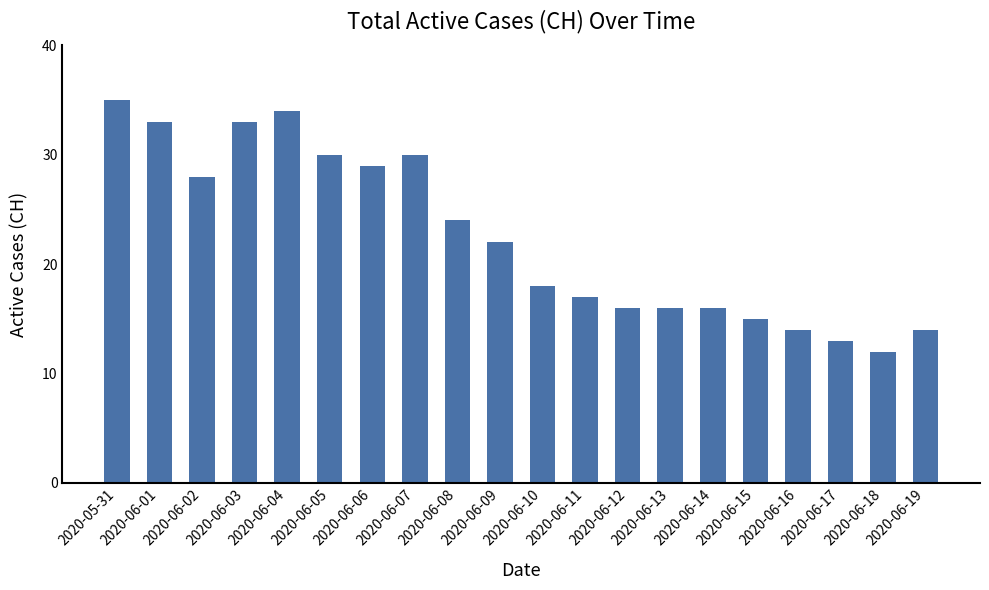

What position from the right is 2020-06-09?

11